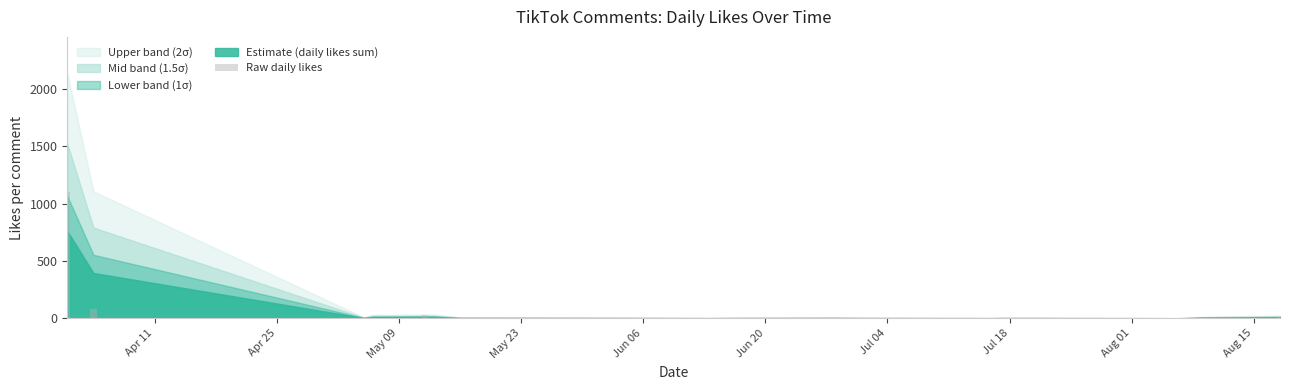

What is the maximum value shown in the chart?

1104